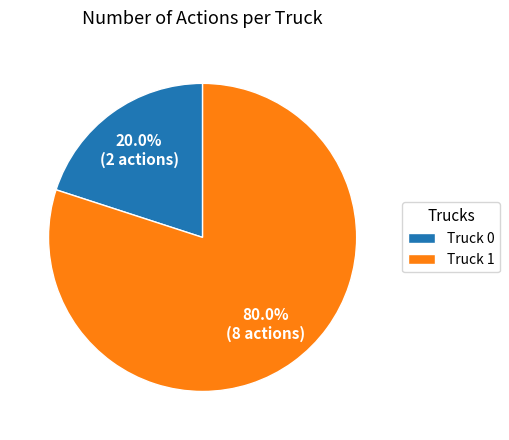

The Truck 1 slice represents 80% of the pie. True or false?

True